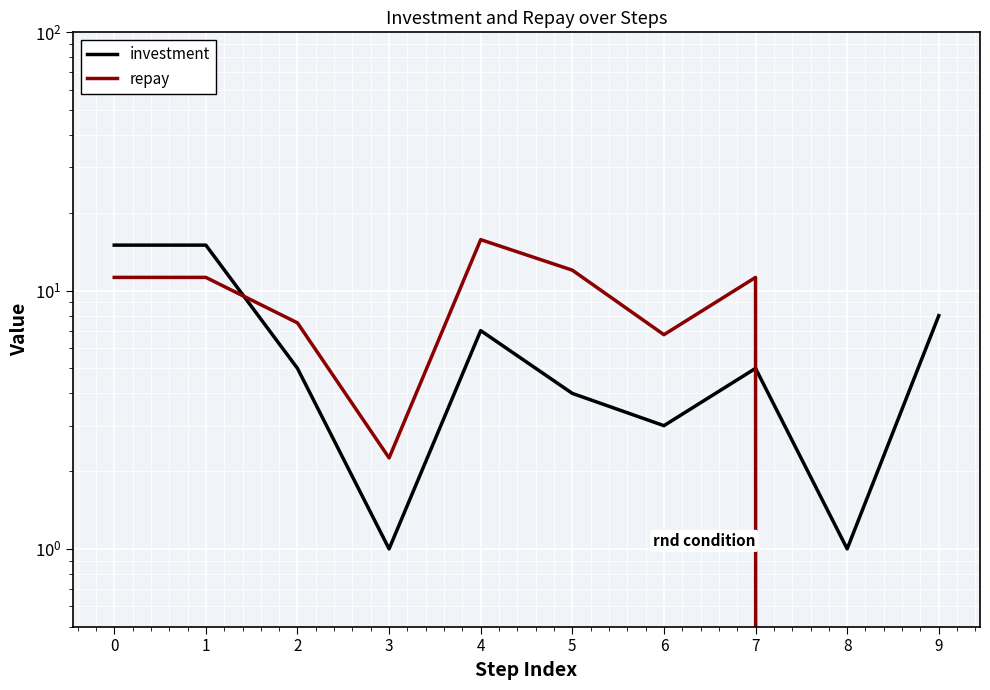

What is the difference between the investment values at 6 and 3?

2.0